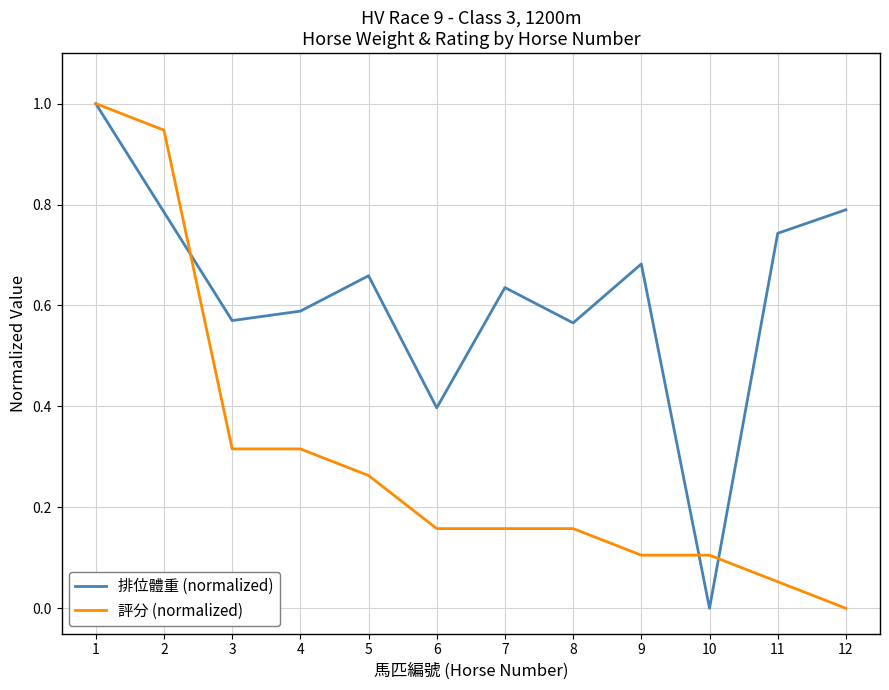

Rank the series by their average value, from highest to lowest.

排位體重 (normalized), 評分 (normalized)